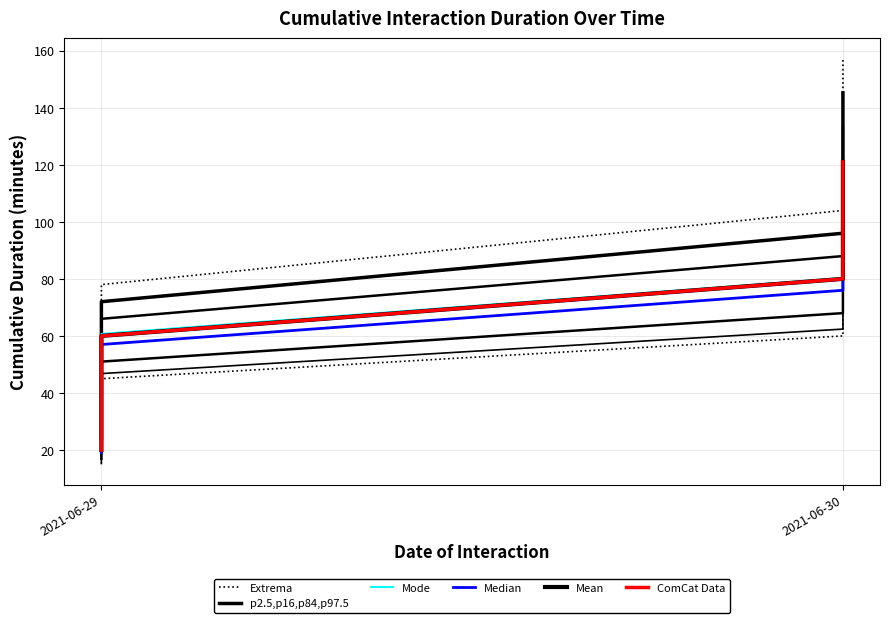

How many lines are shown in the chart?

6